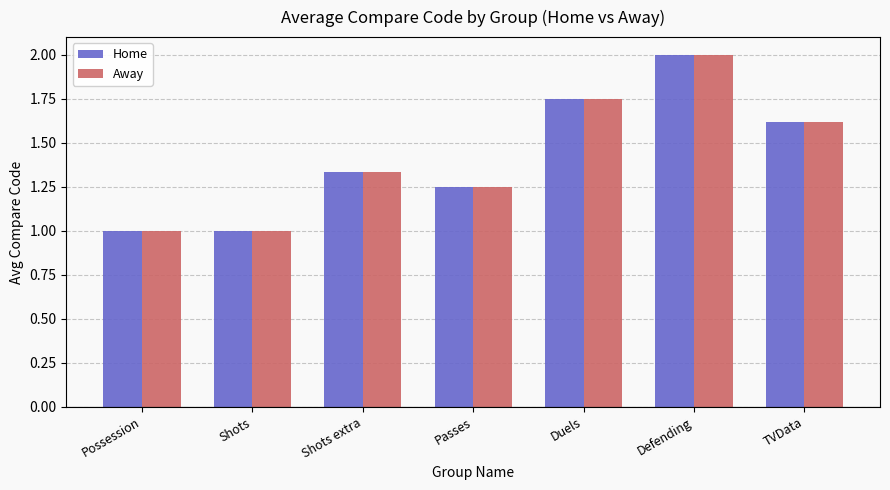

The value of Away at Possession is 1.0. True or false?

True